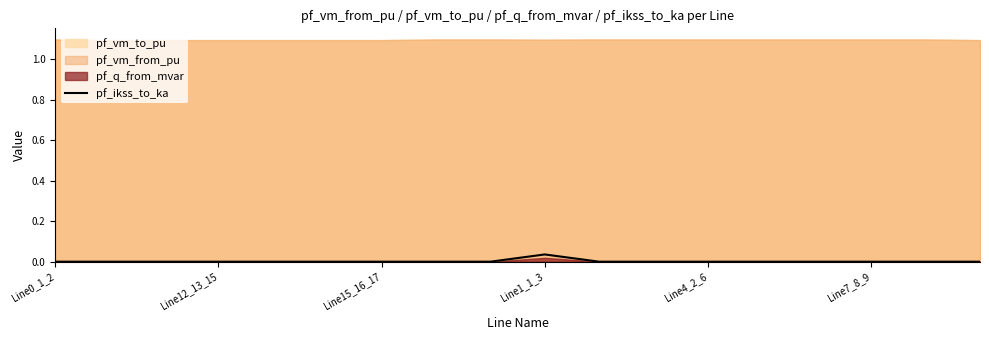

How many interior local peaks (higher than both neighbors) does the data have?

1